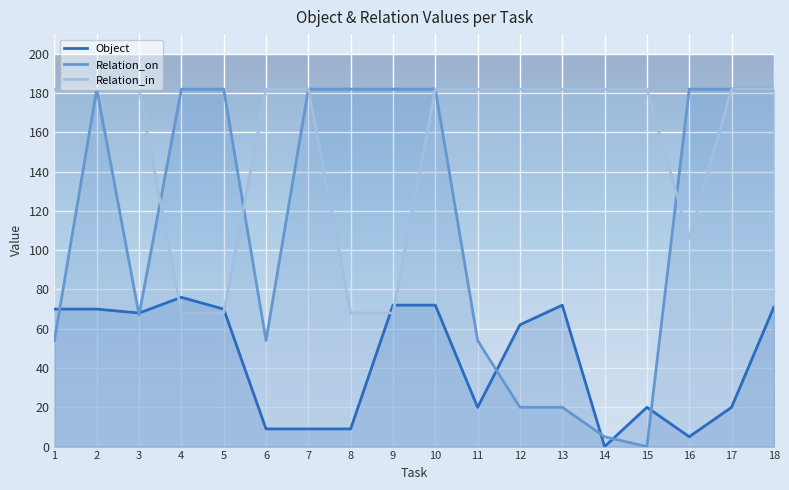

The Relation_on series shows 182 at 7. True or false?

True